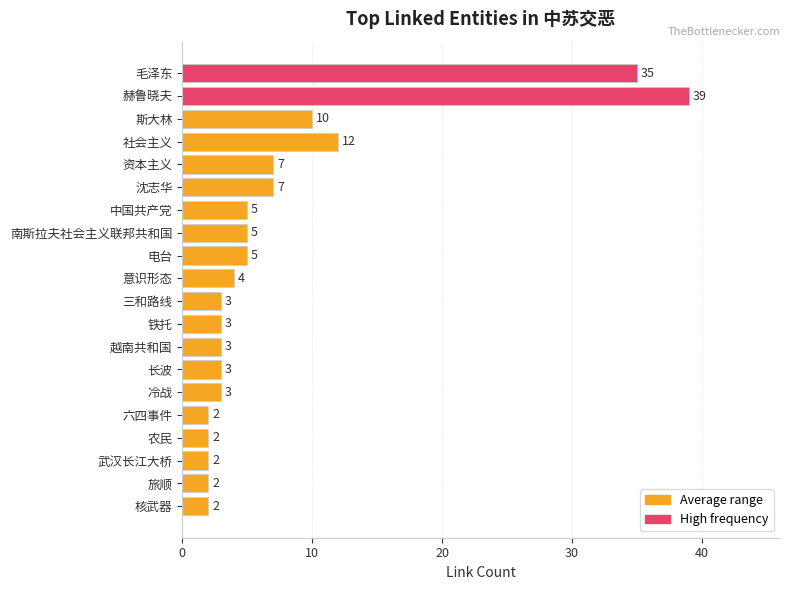

True or false: the data shows 5 at 斯大林.

False